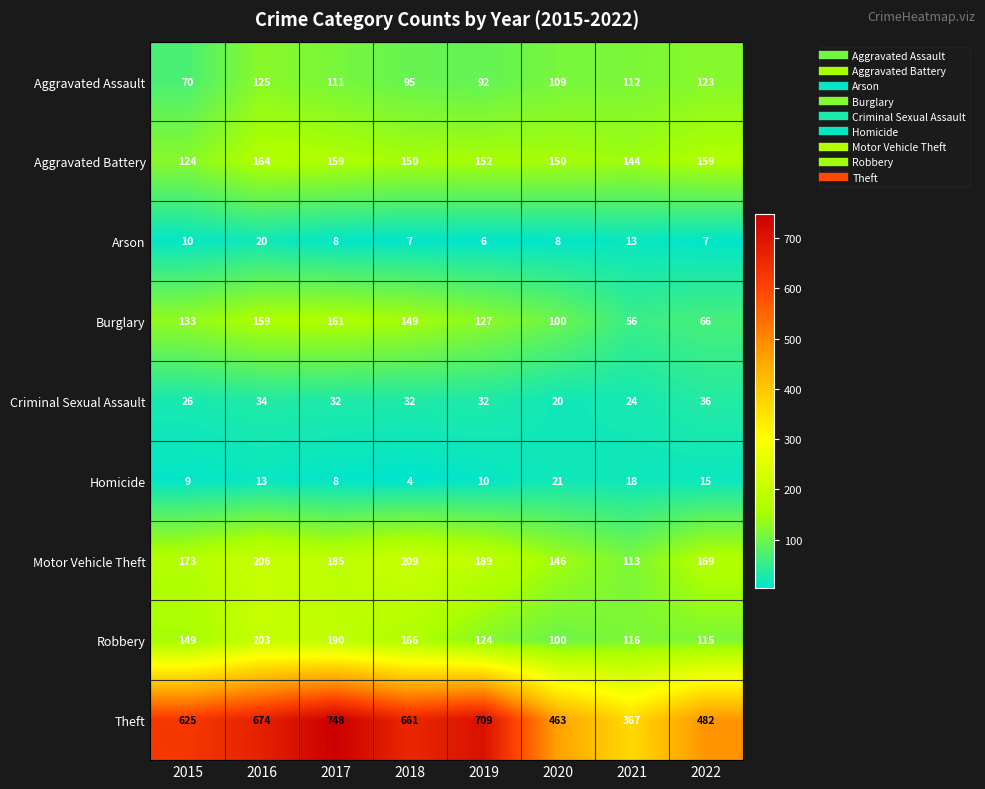

What is the sum of all Aggravated Battery values?

1202